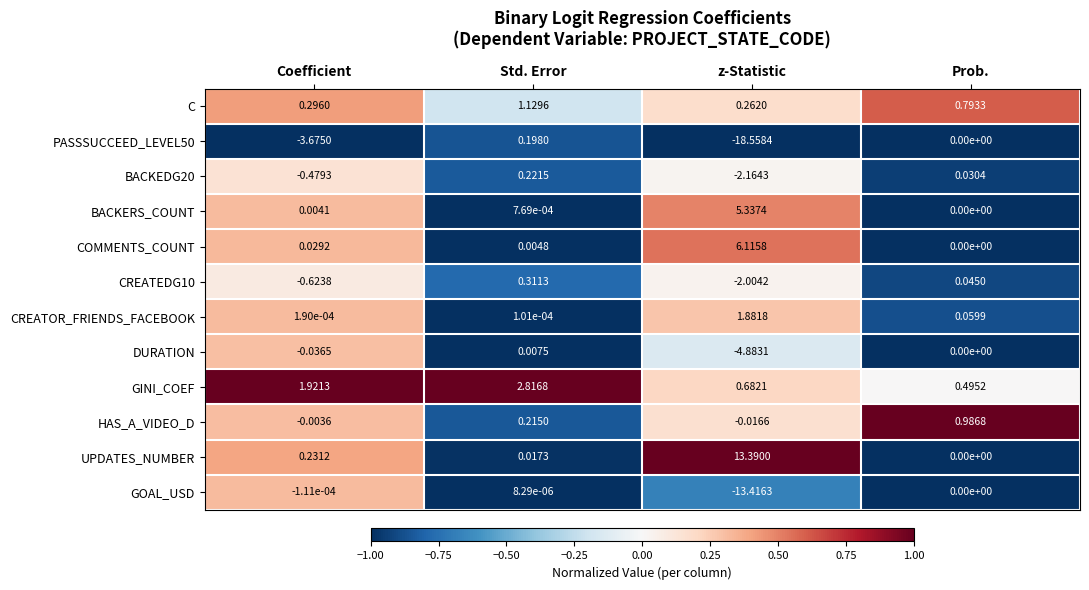

At which label is COMMENTS_COUNT closest to 3?

Coefficient